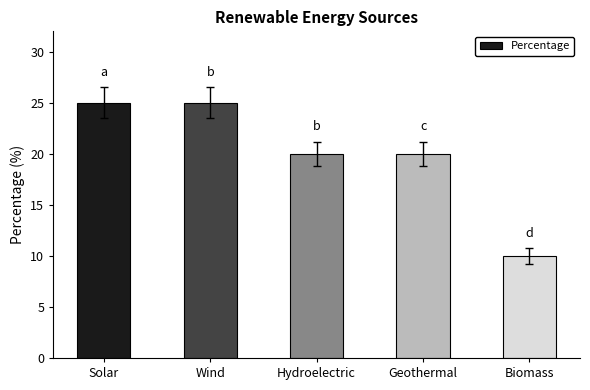

What is the minimum value shown in the chart?

10